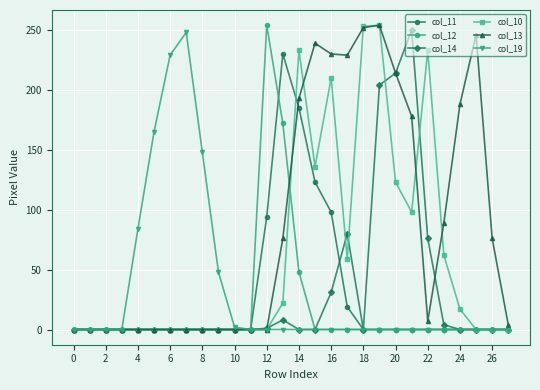

Which series has the largest total across all categories?

col_13